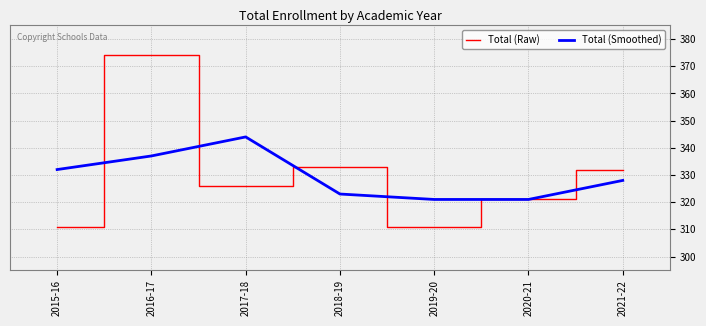

Is the value of Total (Smoothed) at 2021-22 greater than the value of Total (Raw) at 2019-20?

Yes